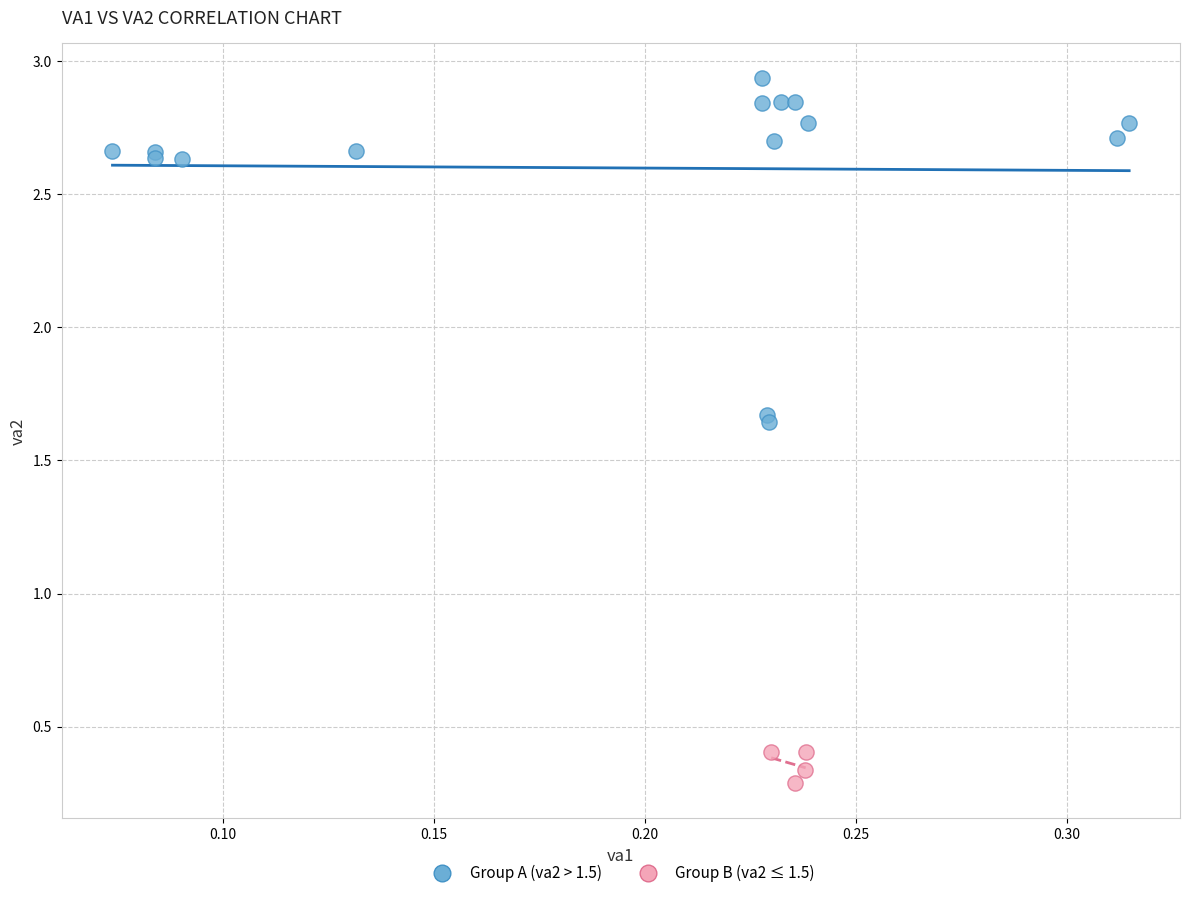

Which series has the largest Y range (max minus min)?

Group A (va2 > 1.5)